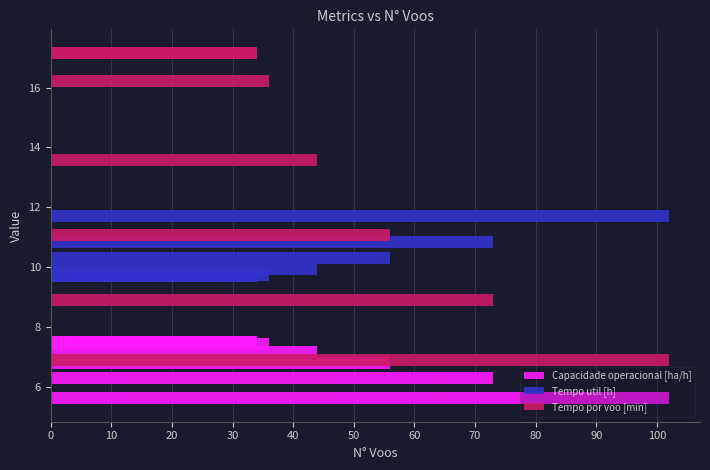

The Capacidade operacional [ha/h] series shows 69 at 30. True or false?

False